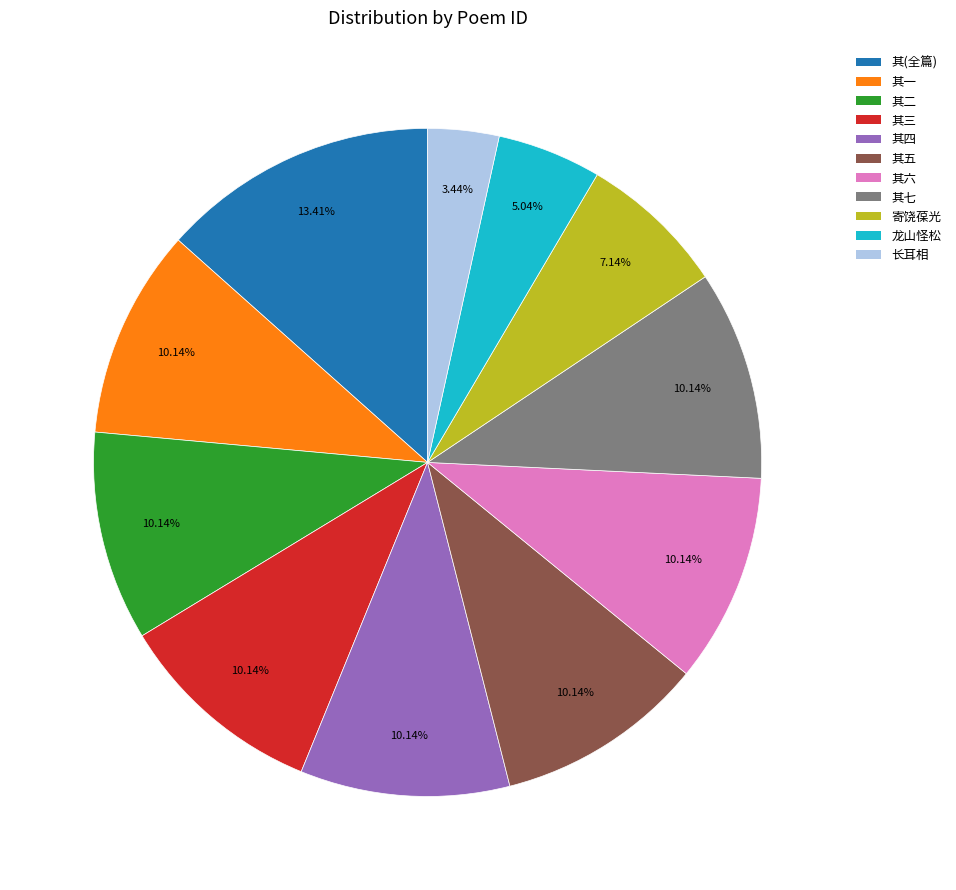

Is there any slice that represents more than half of the pie?

No